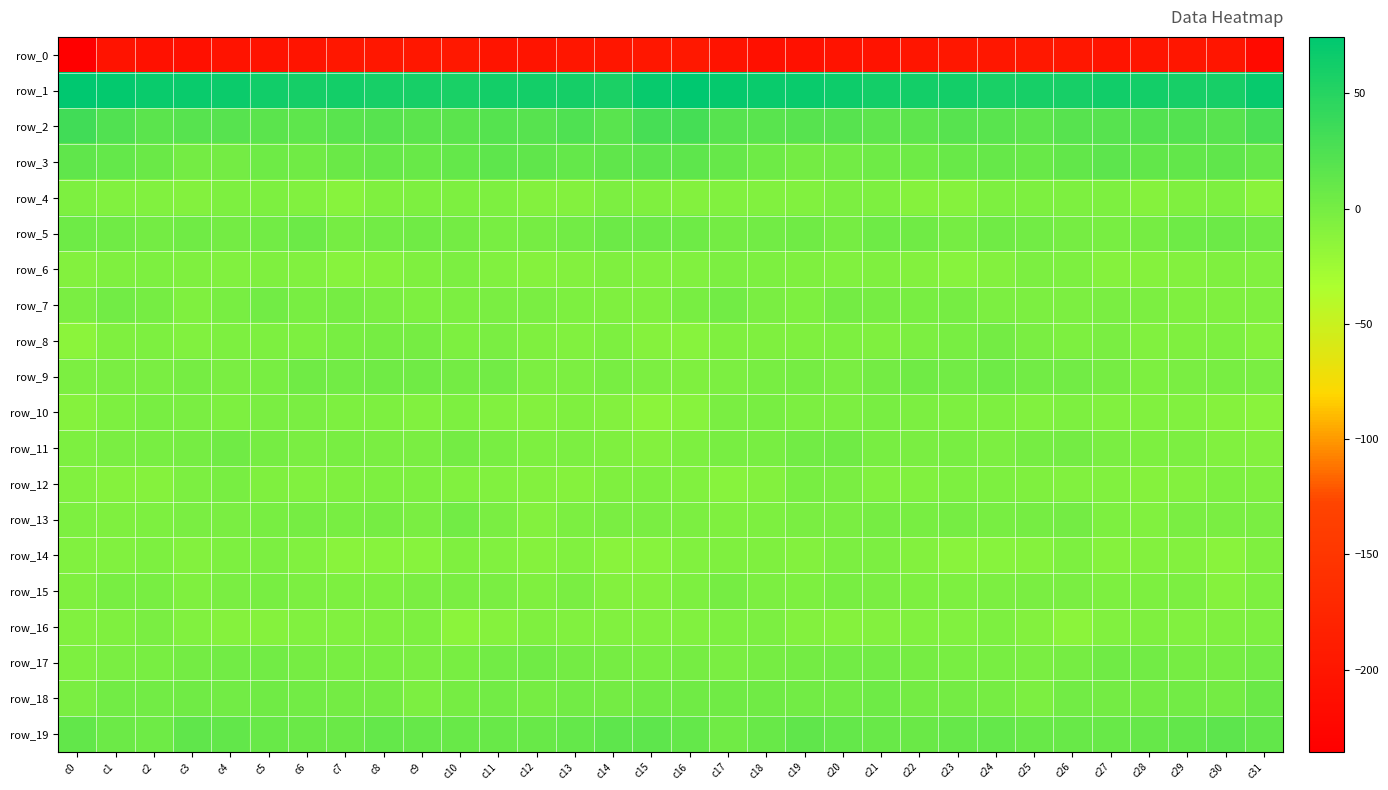

Which series has the widest spread of values?

row_0